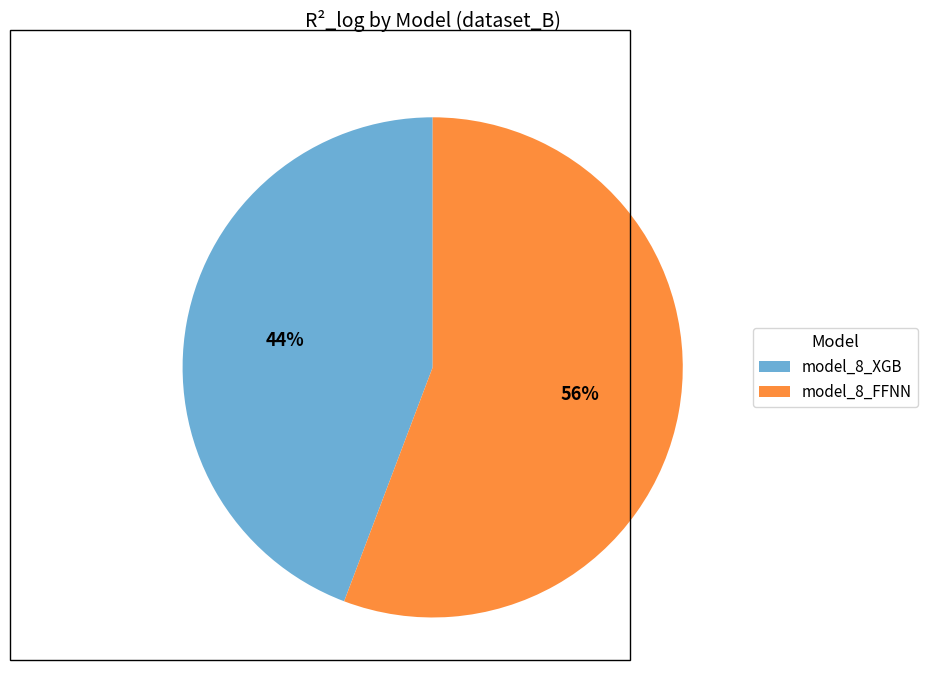

The model_8_XGB slice represents 44% of the pie. True or false?

True